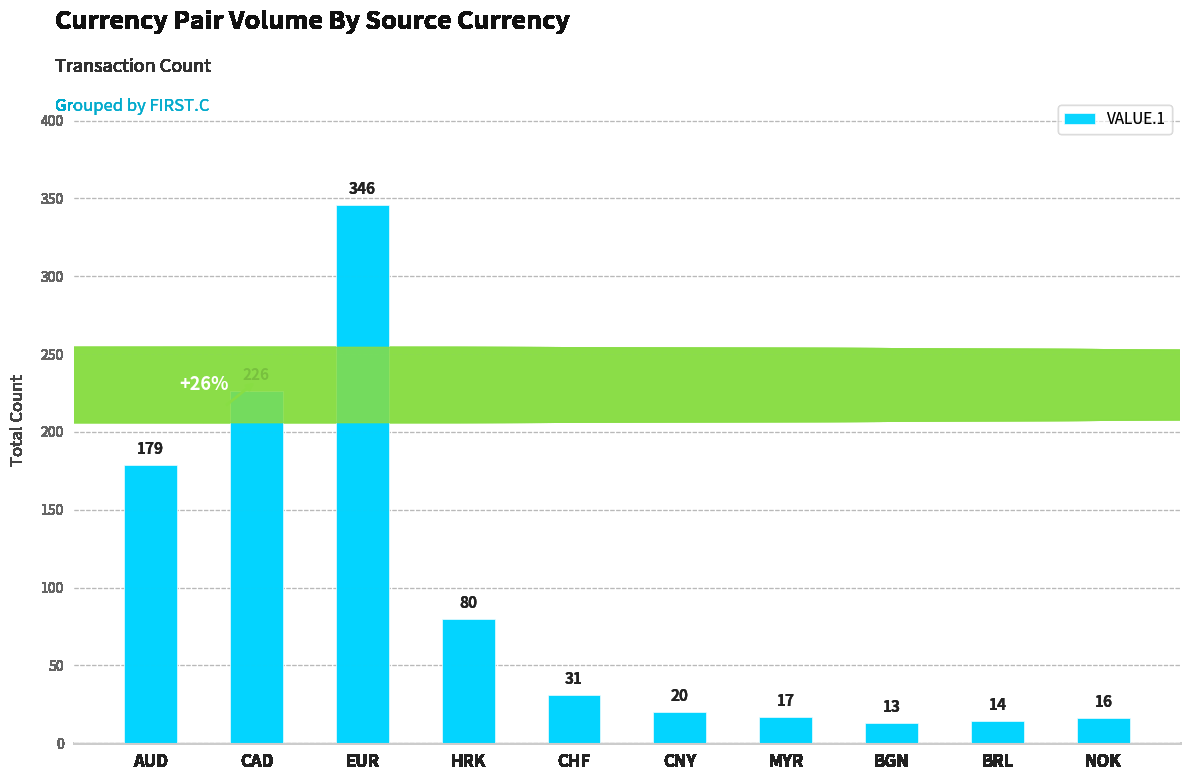

List the labels in order of value, smallest first.

BGN, BRL, NOK, MYR, CNY, CHF, HRK, AUD, CAD, EUR